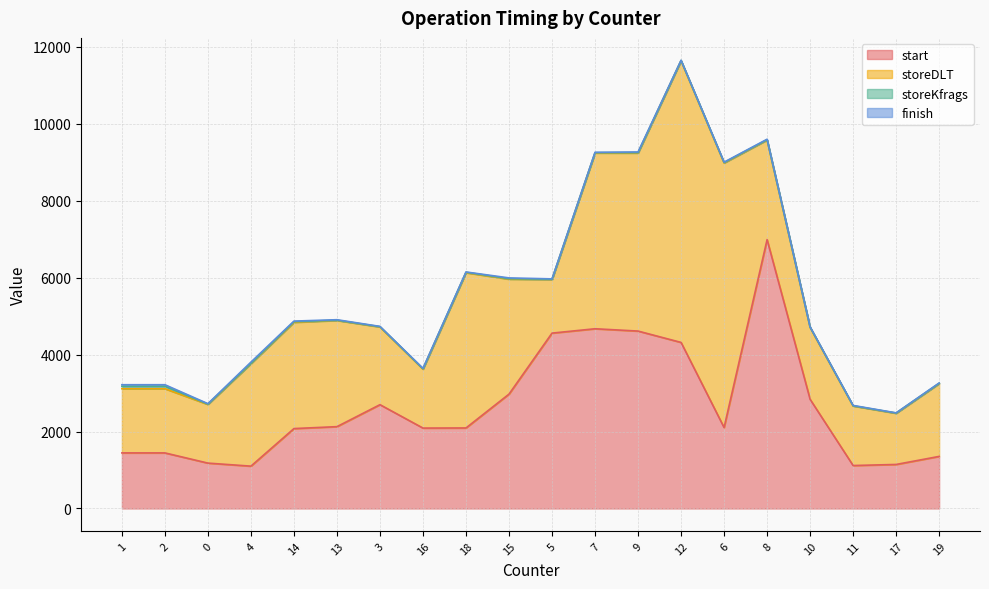

True or false: start and finish cross at least once.

False